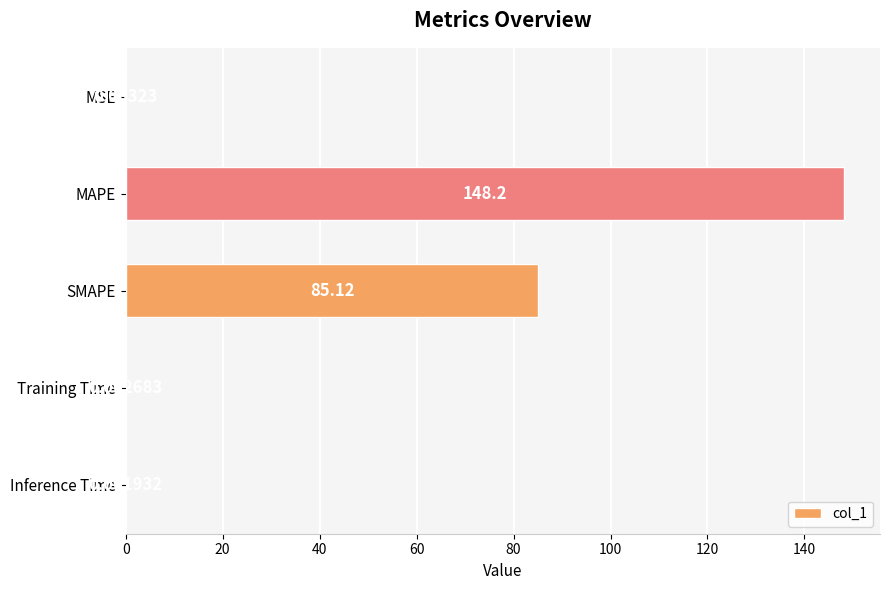

At which label is the value closest to 74?

SMAPE